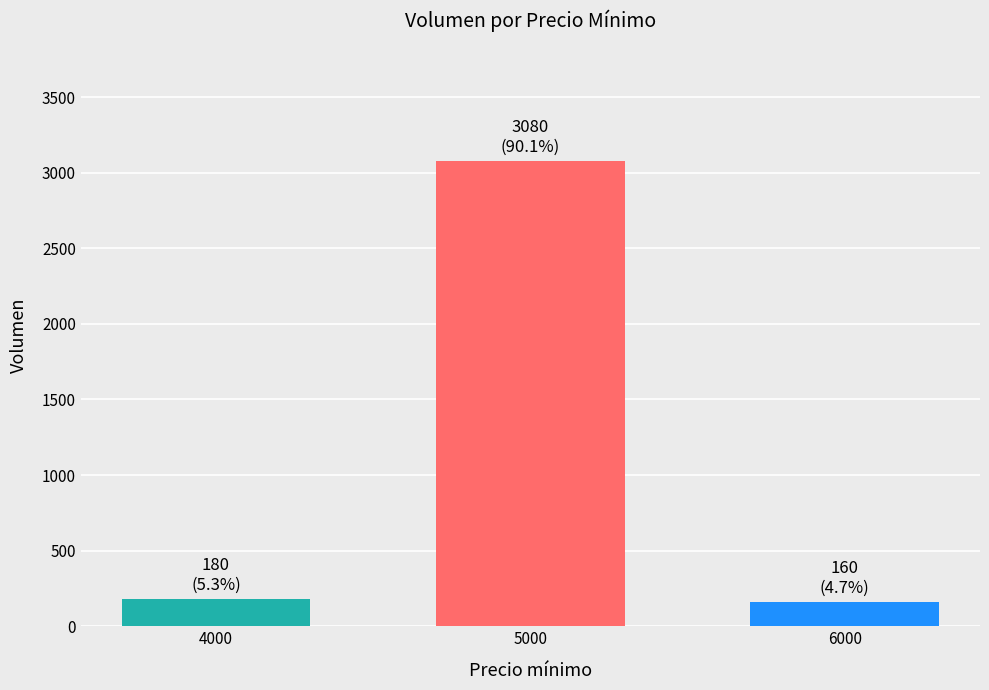

What is the maximum value shown in the chart?

3080